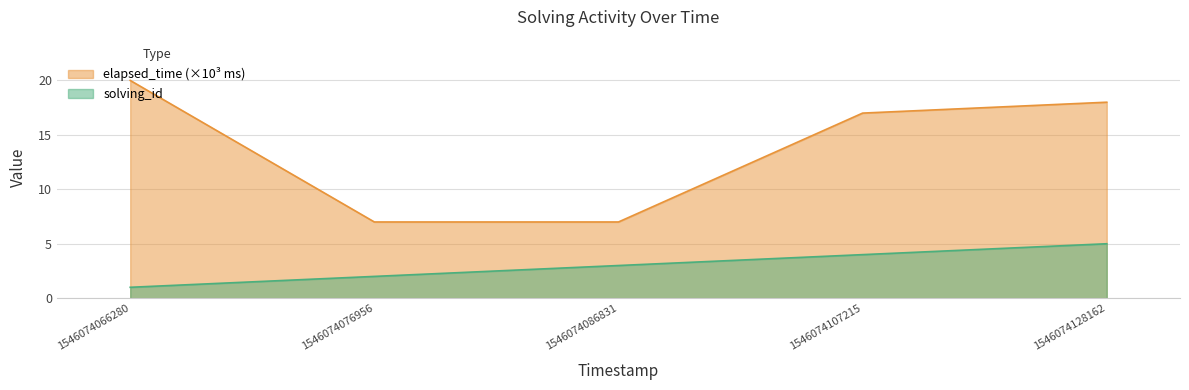

Is it true that solving_id equals 5 at 1546074128162?

True